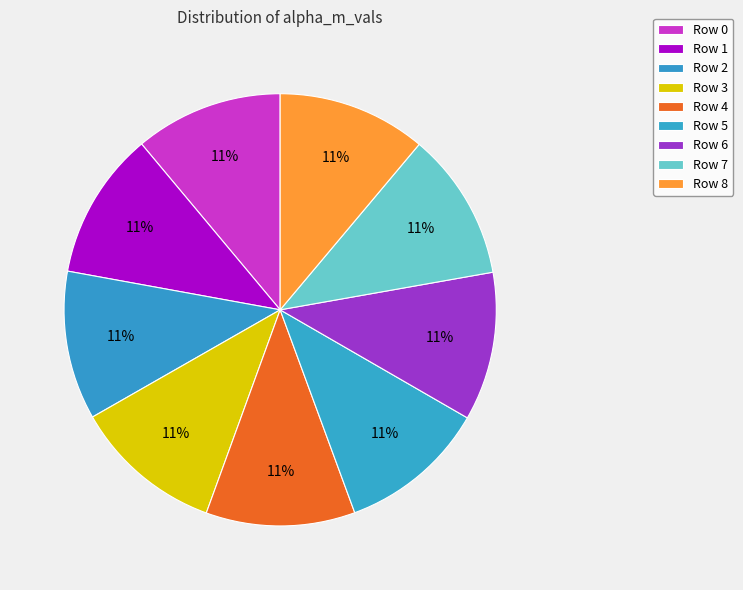

Count the number of slices in the pie.

9